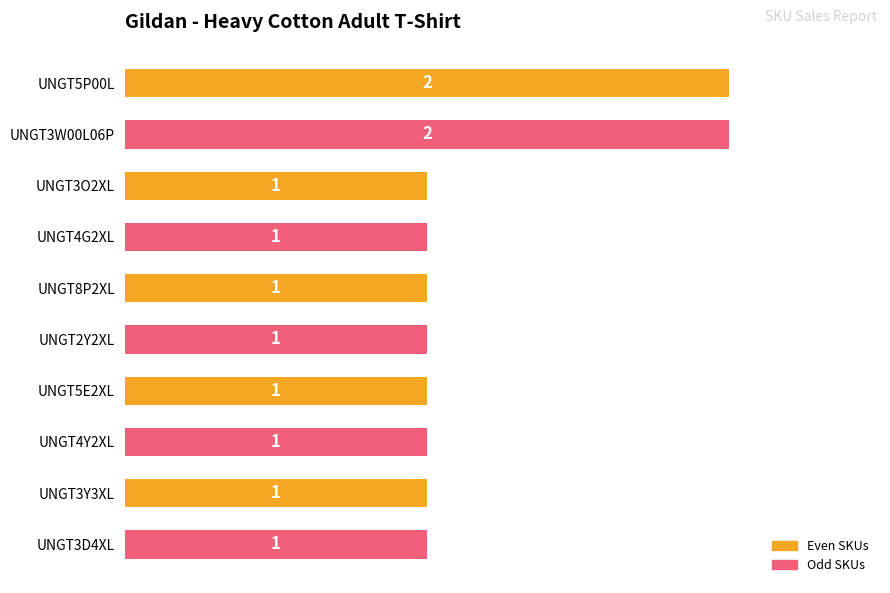

The chart shows a value of 2 at UNGT5P00L. True or false?

True